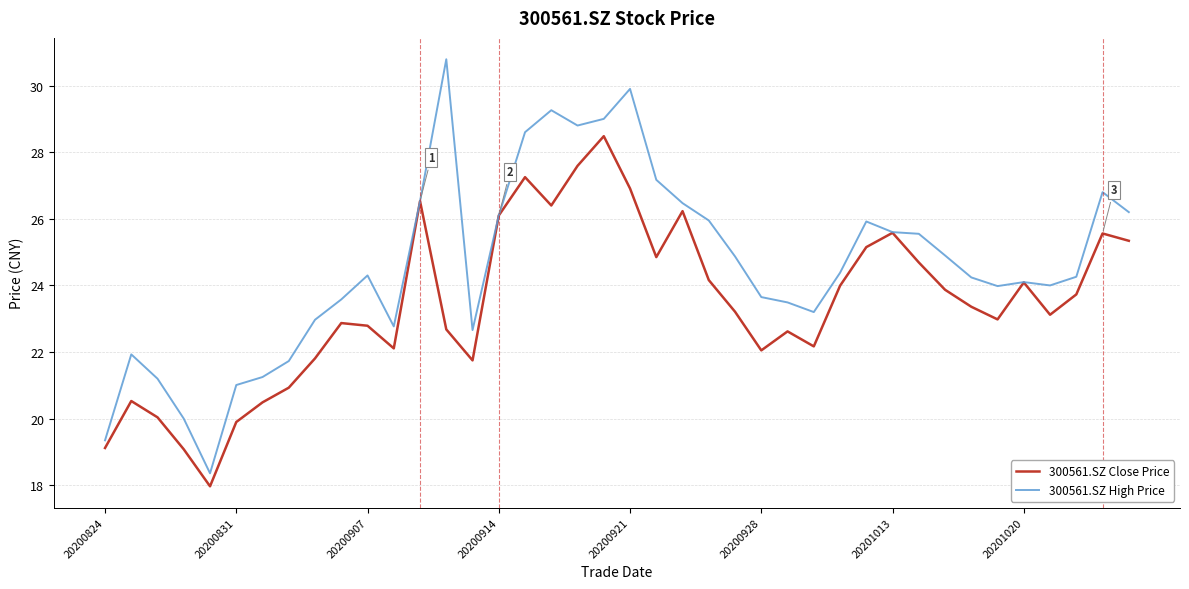

In 300561.SZ High Price, how many points are higher than both neighbors (excluding endpoints)?

8